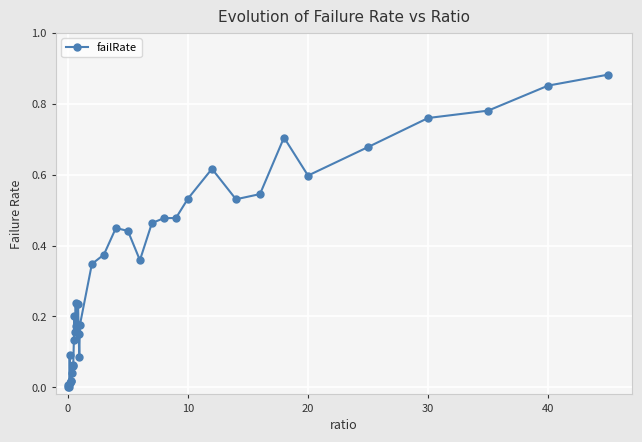

True or false: the data has more than 2 interior local peaks.

True